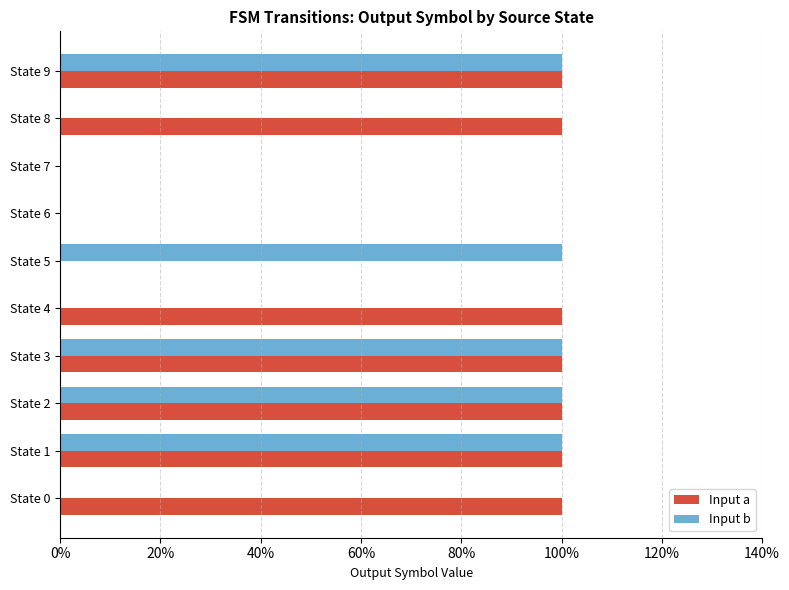

What are all the series names shown in the legend?

Input a, Input b